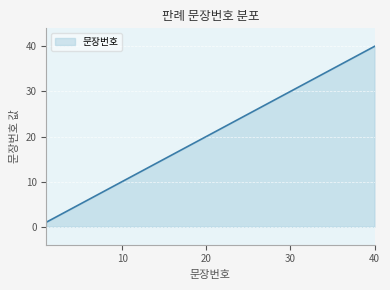

What is the maximum value shown in the chart?

40